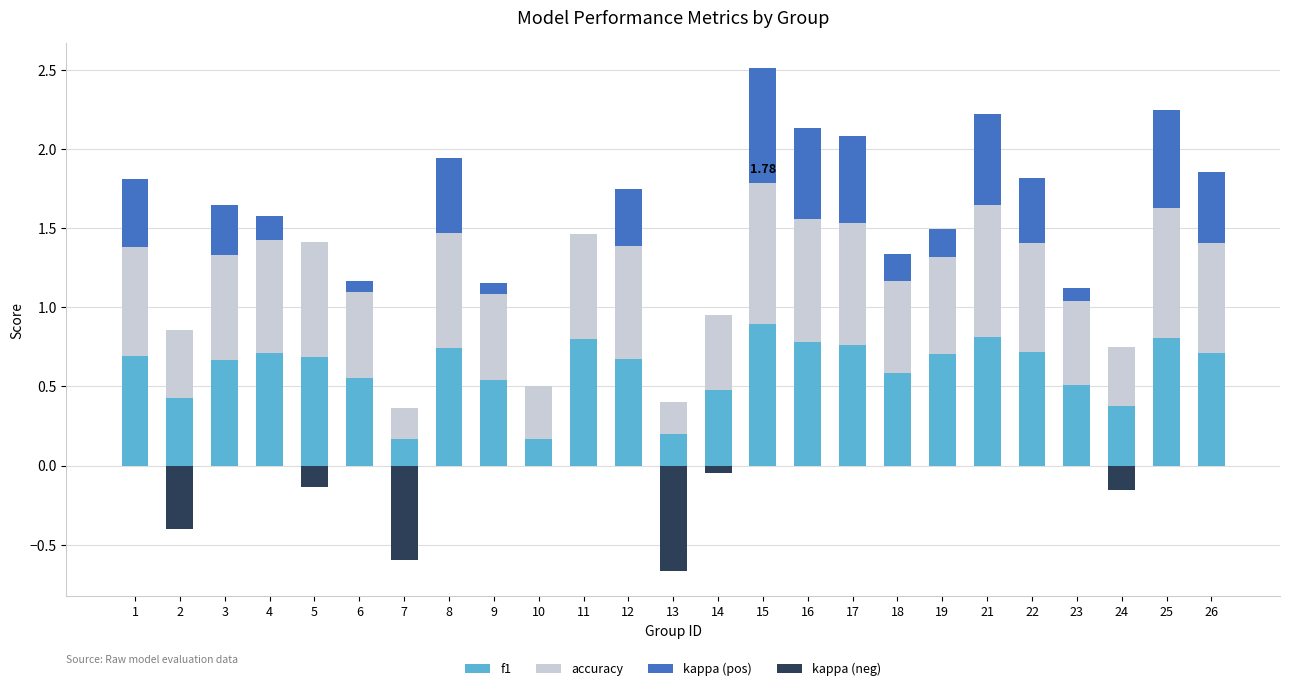

What is the difference between the kappa (pos) values at 11 and 6?

0.1